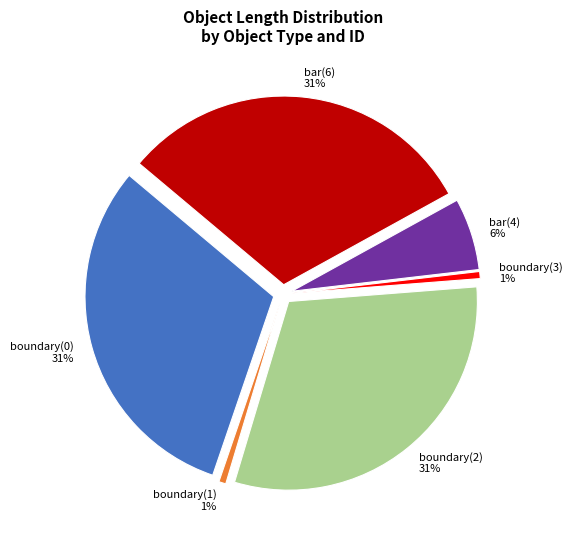

Is there a majority slice in this chart?

No